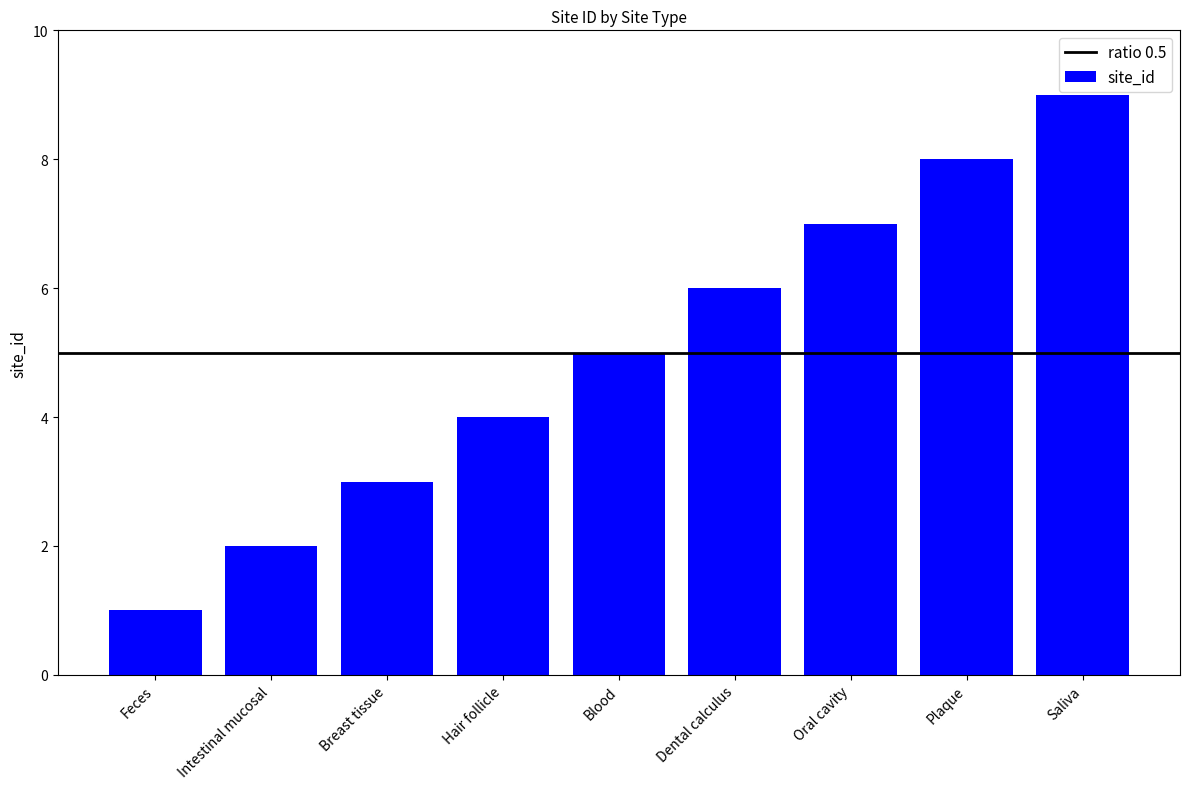

What is the label of the 3rd bar from the left?

Breast tissue